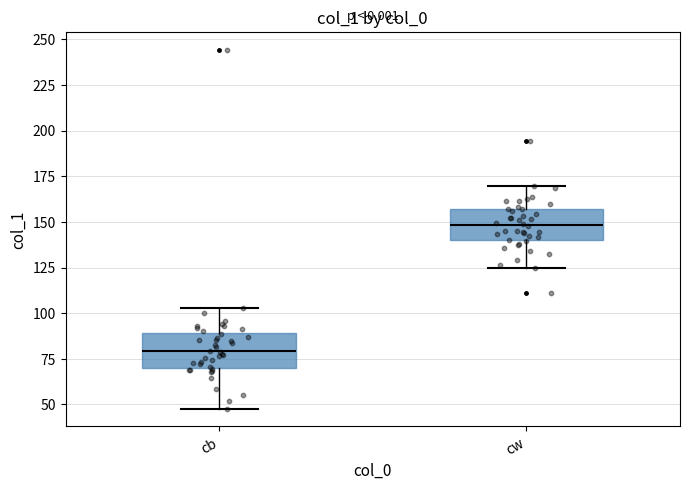

Which box has the highest median line?

cw